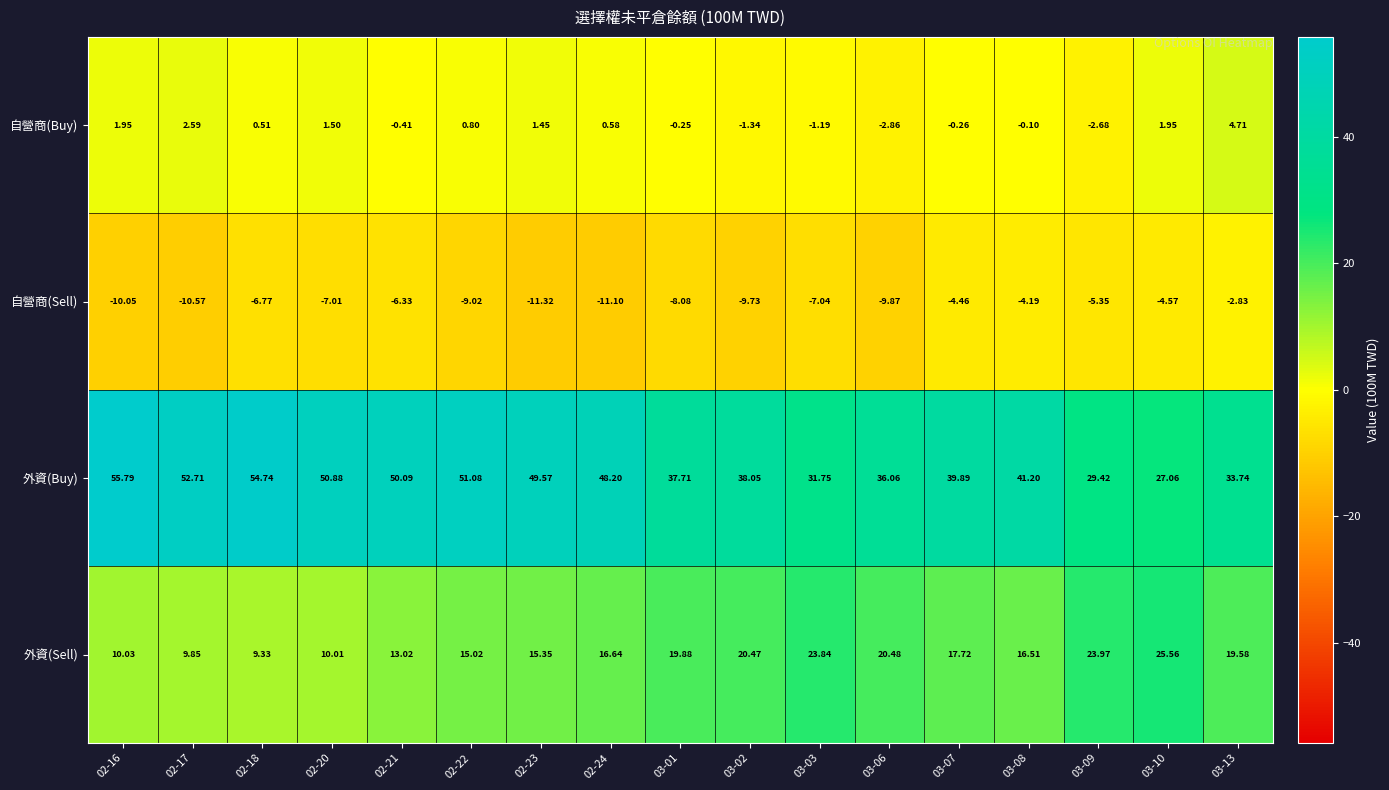

At which category does the chart reach its minimum across all series?

02-23